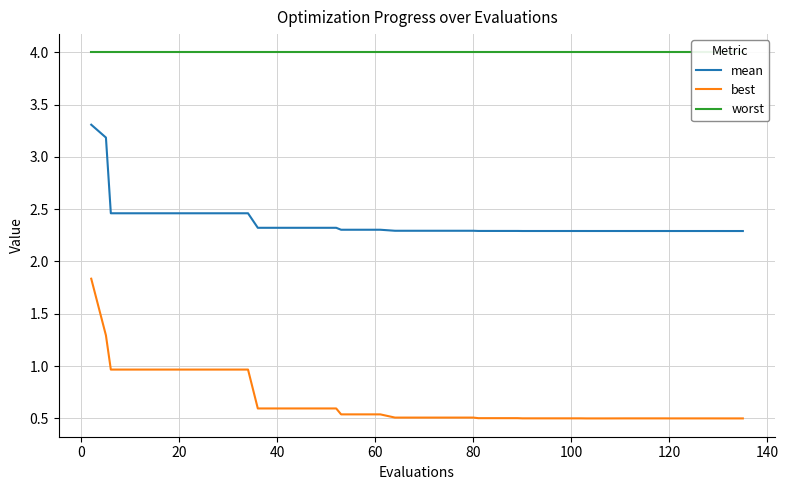

What is the lowest value of the mean series?

2.3